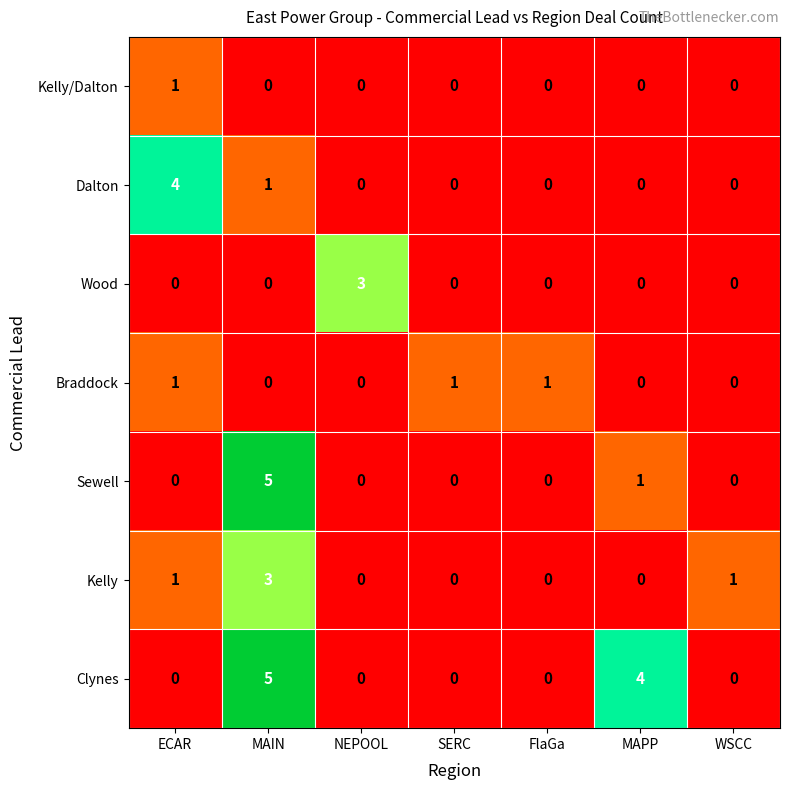

What is the difference between the maximum and minimum values in the Sewell series?

5